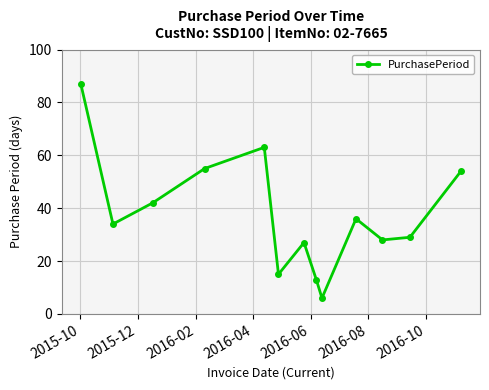

True or false: there are more than 0 points higher than both neighbors.

True